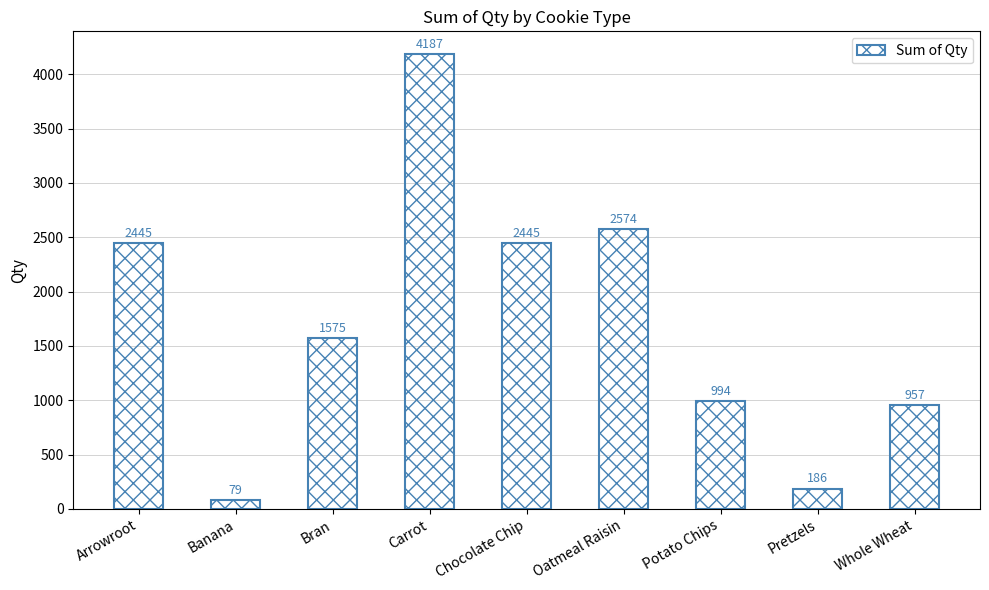

Approximately how many times larger is the value at Bran compared to Potato Chips?

1.6